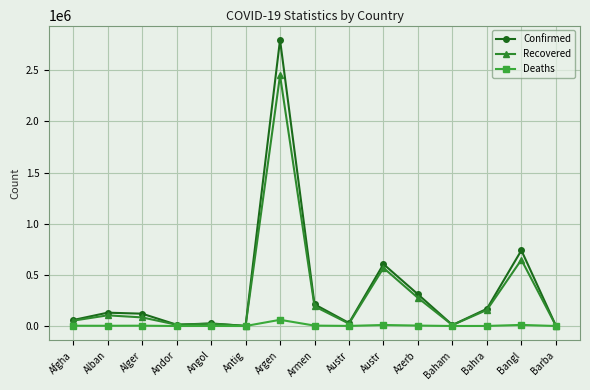

Which series has the largest total across all categories?

Confirmed